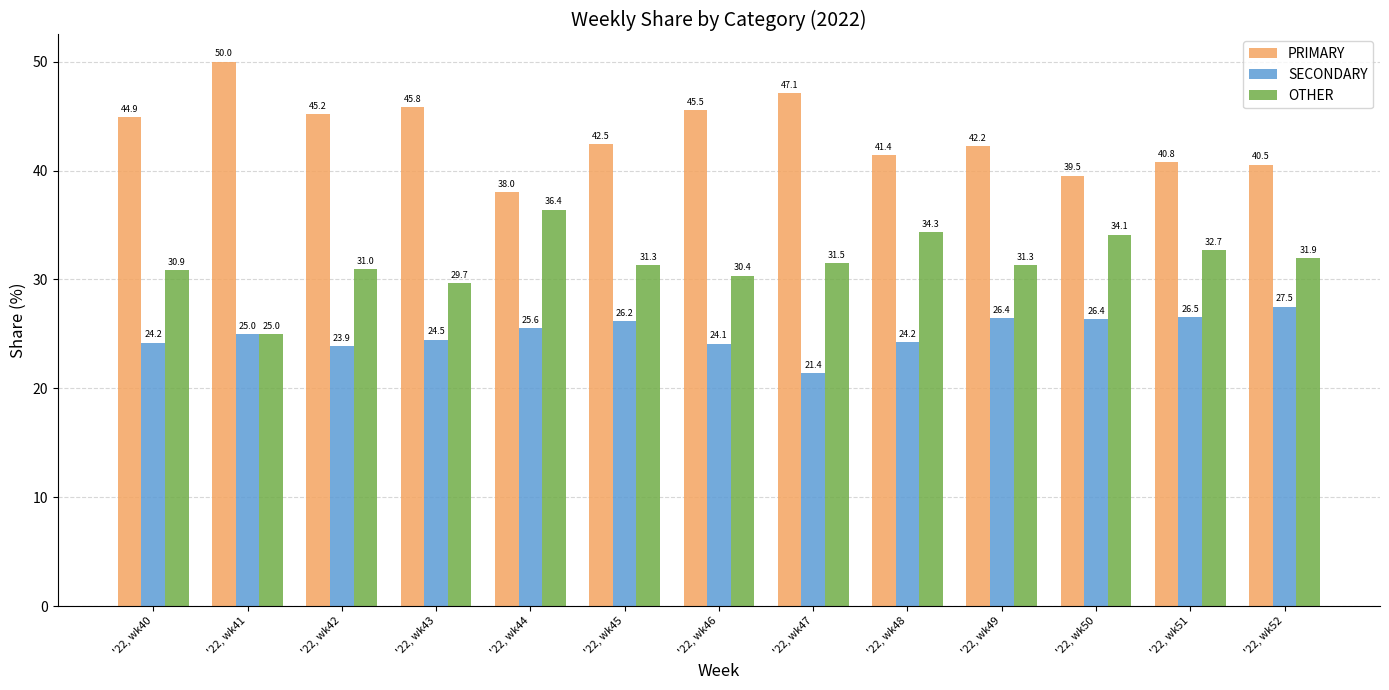

How many groups of bars are there?

13